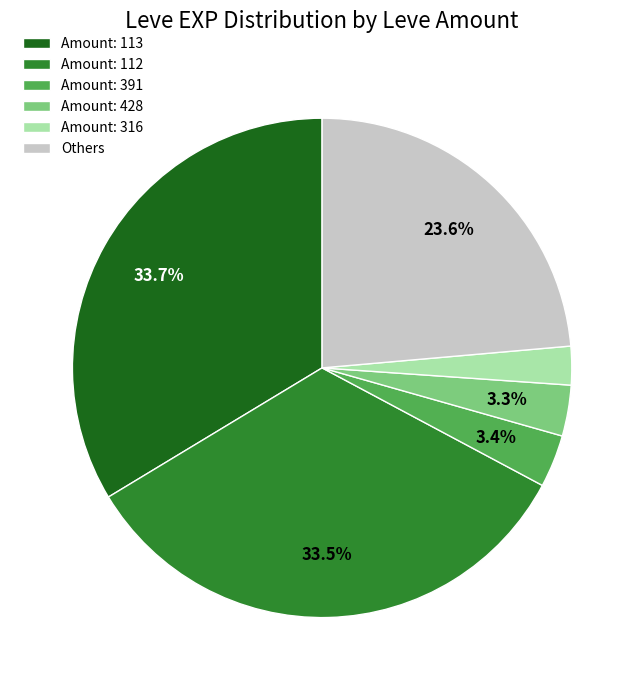

Combined, do Amount: 112 and Amount: 113 account for over 50%?

Yes